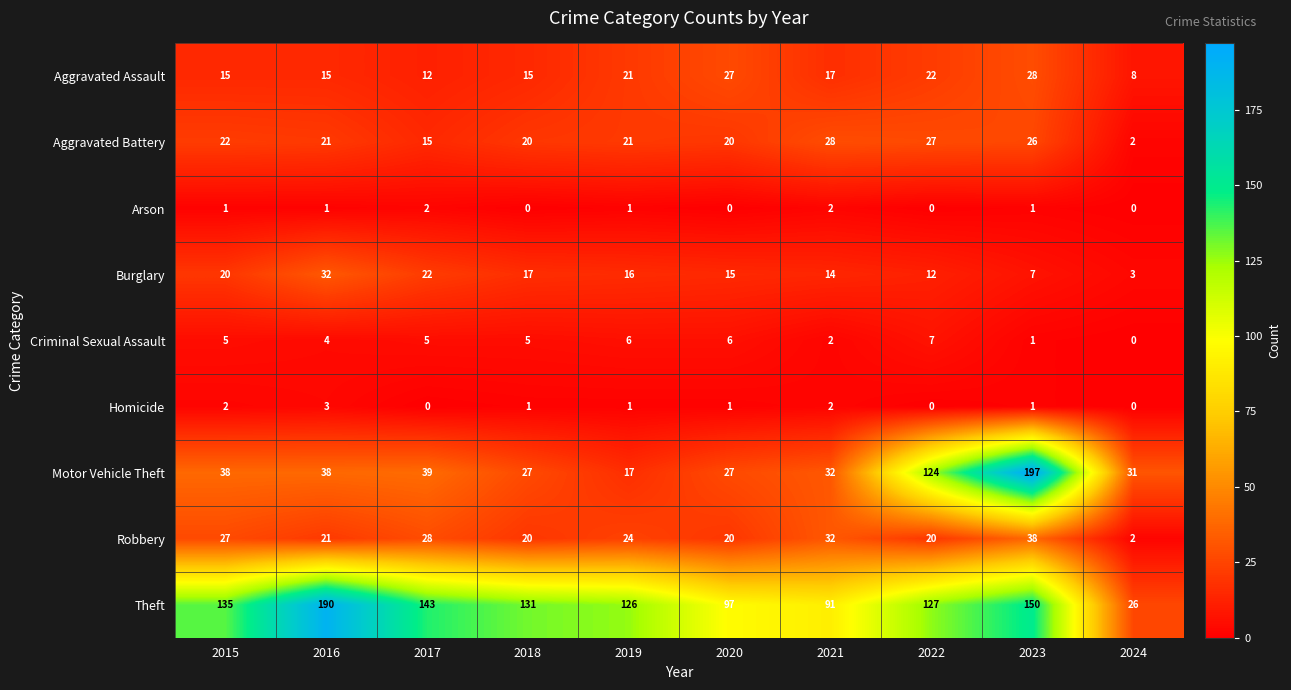

At how many categories does at least one series exceed 14?

10